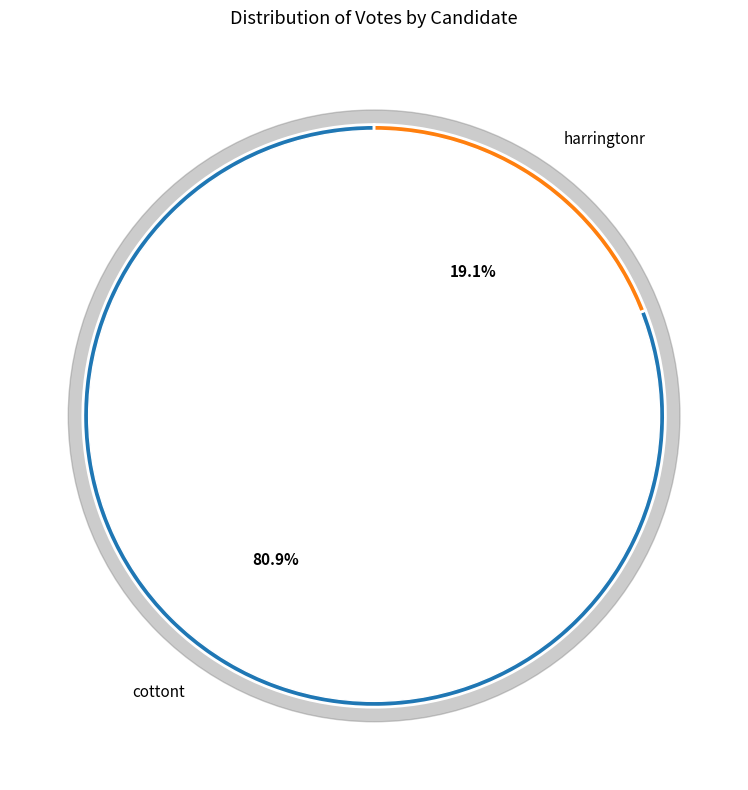

What is the ratio of the value at cottont to the value at harringtonr?

4.2